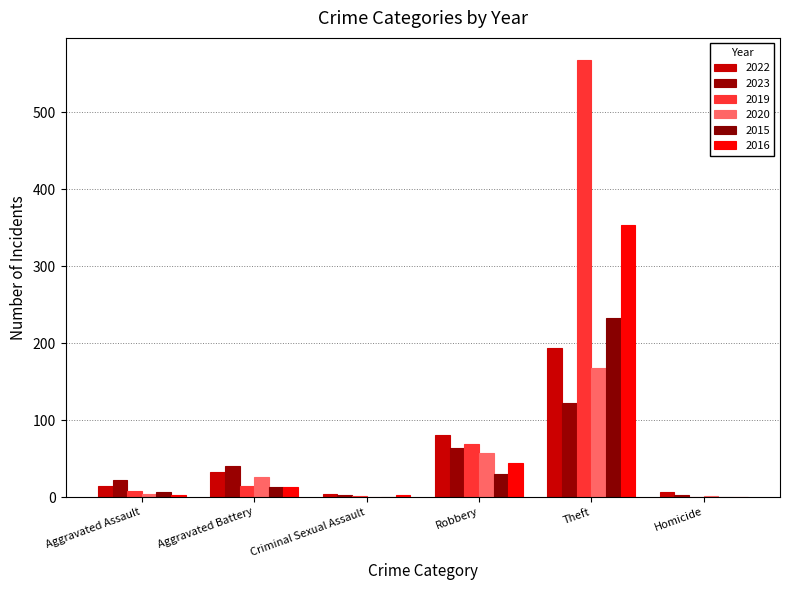

At which category is the sum across all series the highest?

Theft